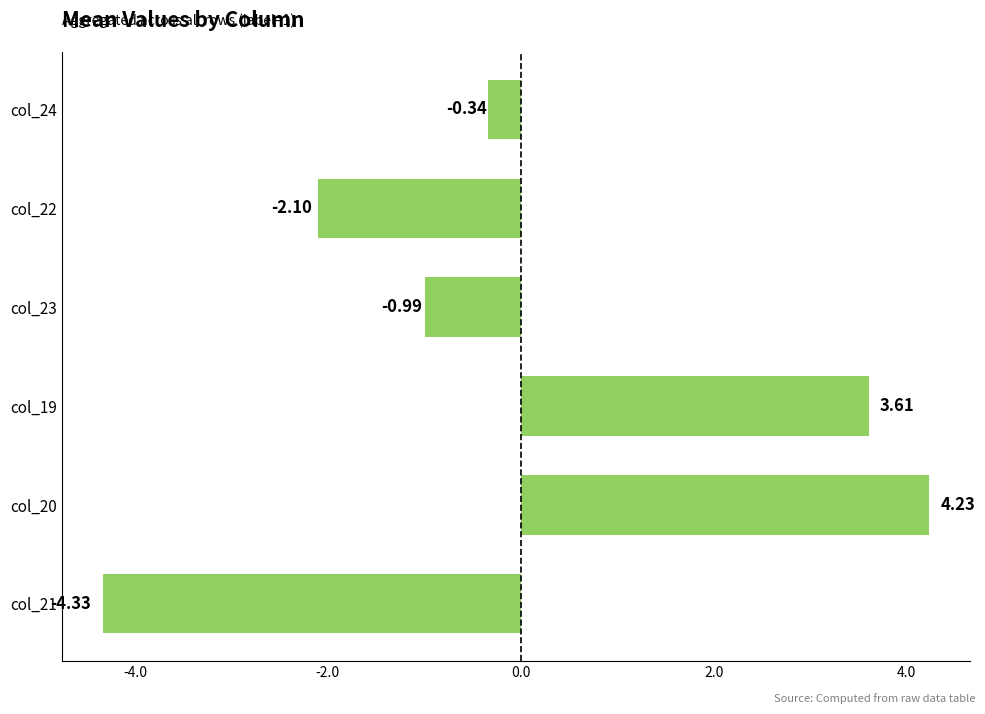

Where is the data nearest to the value 0?

col_24